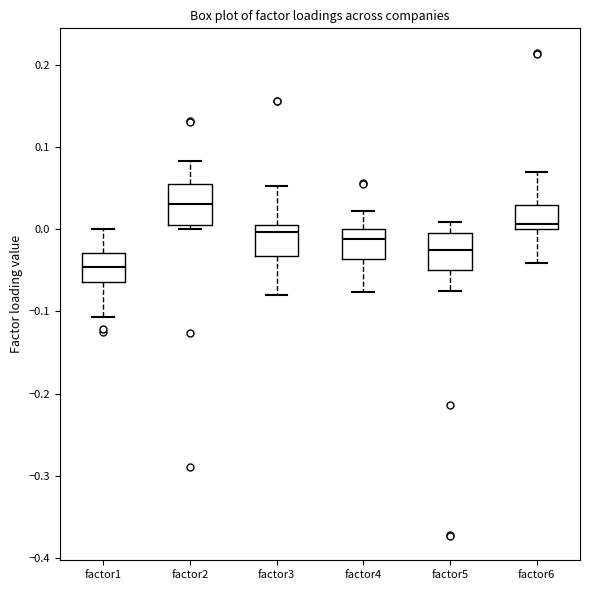

Reading left to right, transcribe this box plot: for each box, give where its median line is, the range the box spans, and where its two whiskers end, as read against the y-axis. The values are not printed on the chart, so give them approximately, as read against the axis.

factor1: median -0.05, box -0.06 to -0.03, whiskers -0.11 to 0.00
factor2: median 0.03, box 0.00 to 0.05, whiskers 0.00 (just below the box's lower edge) to 0.08
factor3: median 0.00, box -0.03 to 0.01, whiskers -0.08 to 0.05
factor4: median -0.01, box -0.04 to 0.00, whiskers -0.08 to 0.02
factor5: median -0.03, box -0.05 to 0.00, whiskers -0.08 to 0.01
factor6: median 0.01, box 0.00 to 0.03, whiskers -0.04 to 0.07